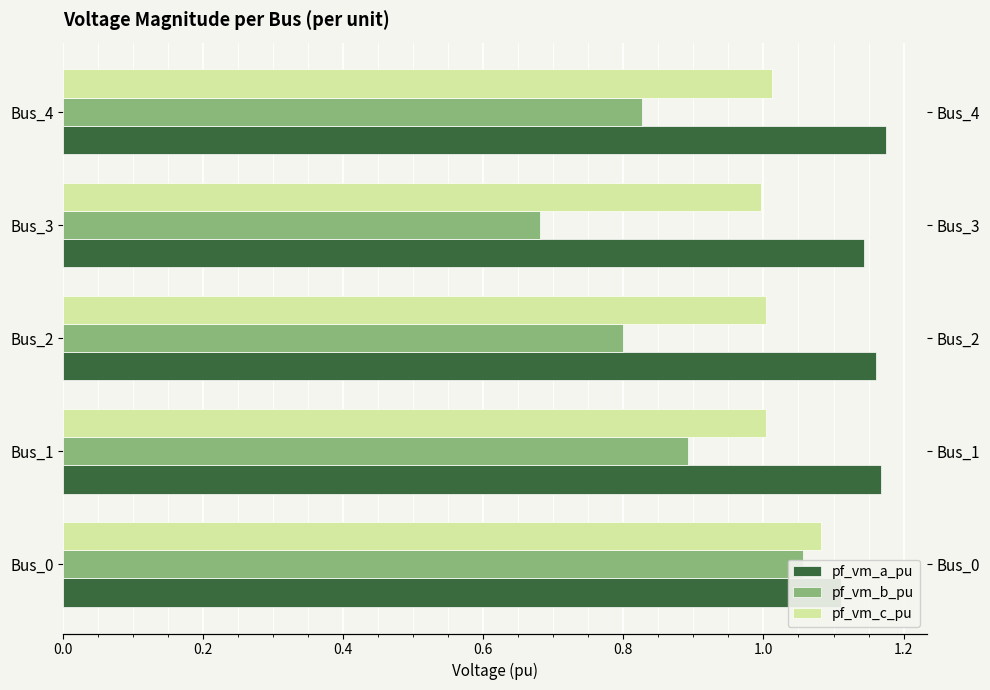

At how many categories does at least one series exceed 0?

5